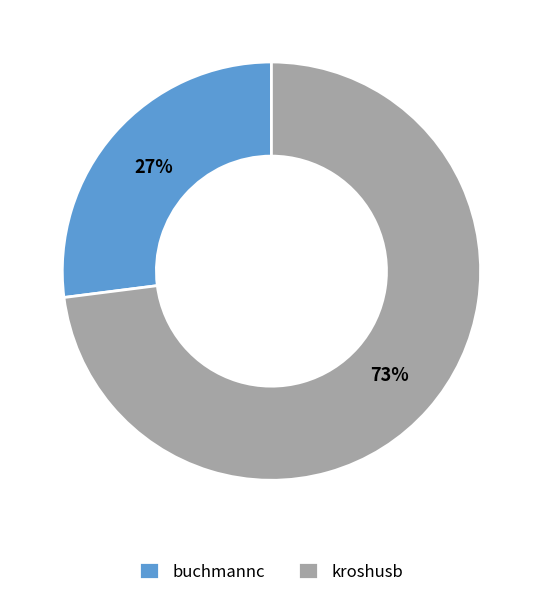

To the nearest percent, what is the average slice percentage?

50%